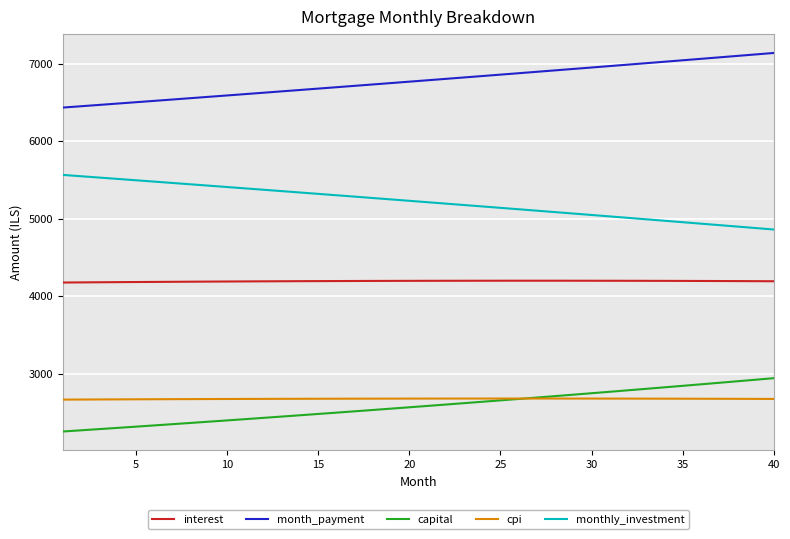

True or false: month_payment and cpi intersect in this chart.

False